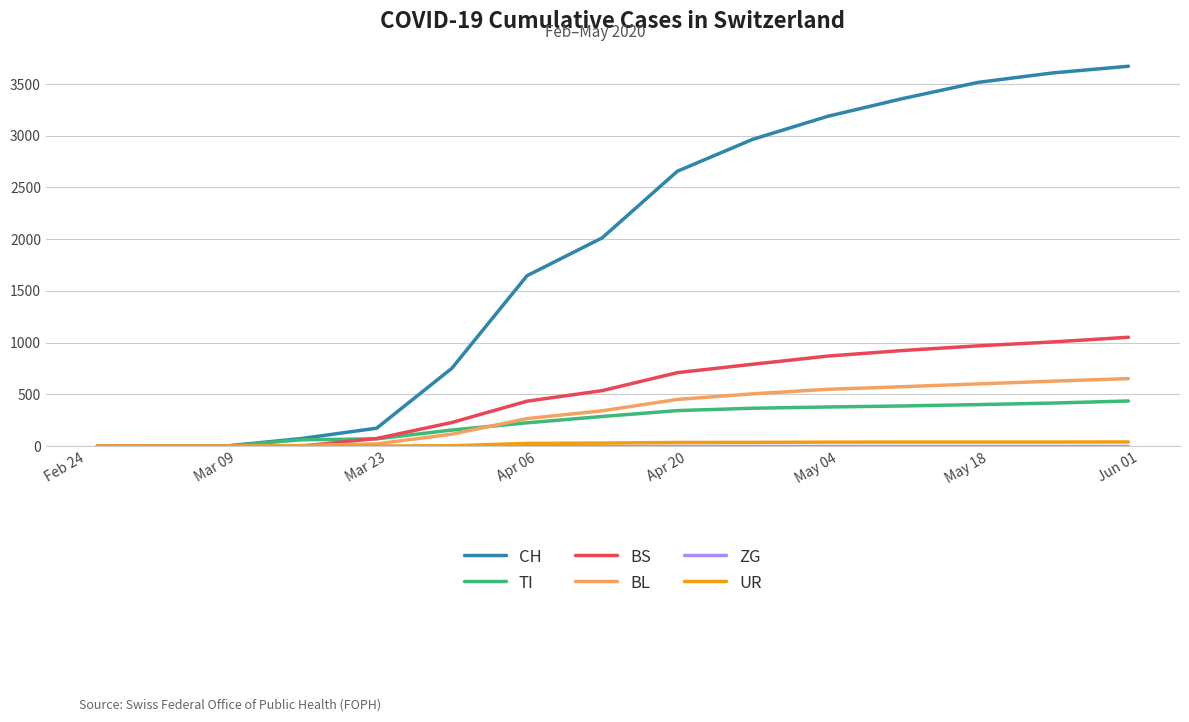

What is the highest value of the BL series?

652